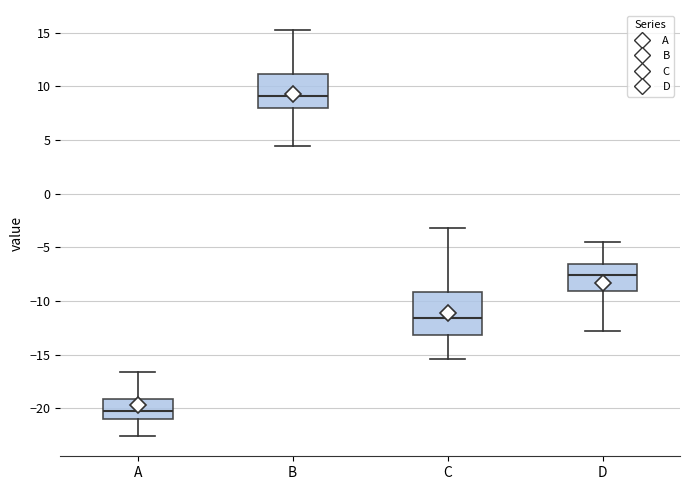

Reading left to right, transcribe this box plot: for each box, give where its median line is, the range the box spans, and where its two whiskers end, as read against the y-axis. The values are not printed on the chart, so give them approximately, as read against the axis.

A: median -20.0, box -21.0 to -19.0, whiskers -22.5 to -16.5
B: median 9.0, box 8.0 to 11.0, whiskers 4.5 to 15.0
C: median -11.5, box -13.0 to -9.0, whiskers -15.5 to -3.0
D: median -7.5, box -9.0 to -6.5, whiskers -12.5 to -4.5